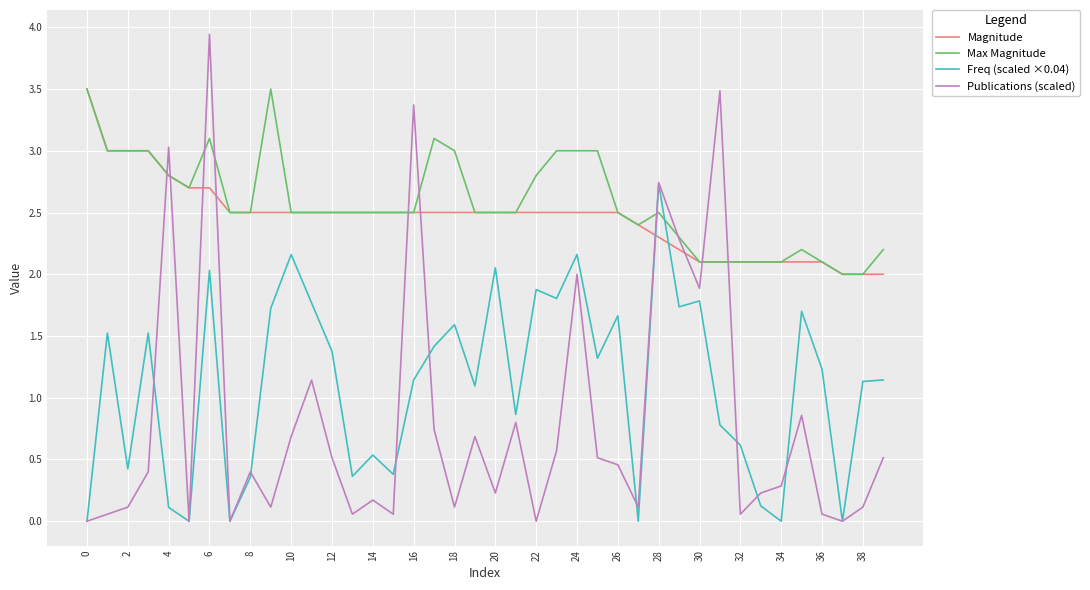

True or false: Freq (scaled ×0.04) and Magnitude cross at least once.

True